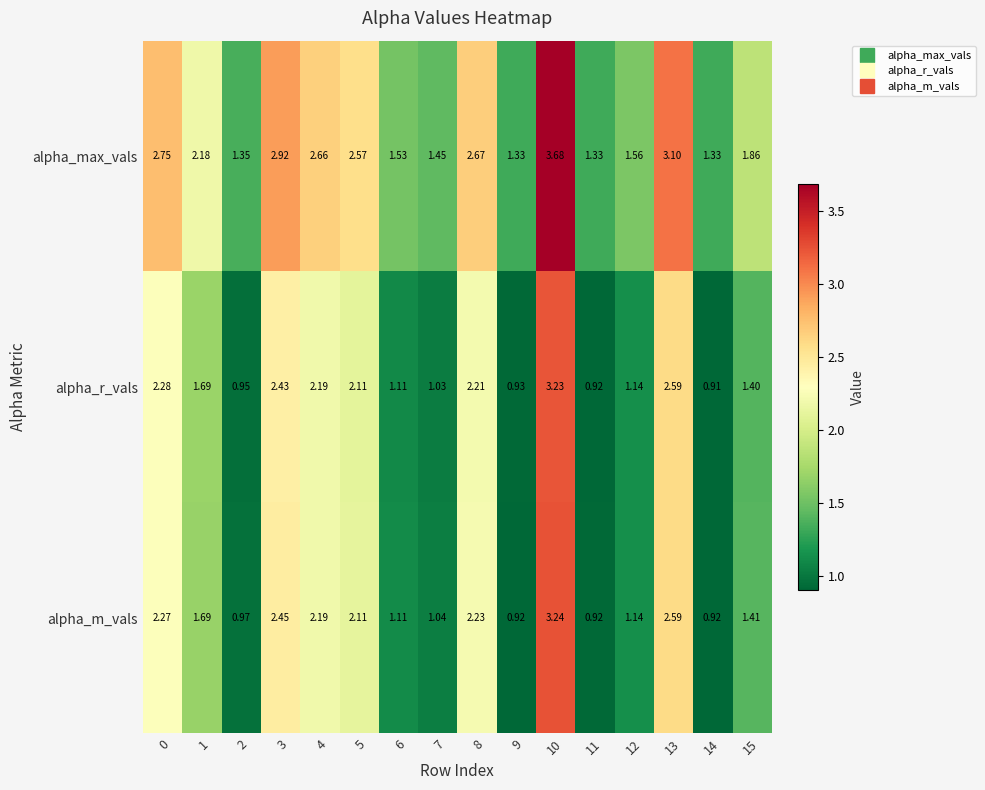

Is the value of alpha_max_vals at 14 greater than the value of alpha_m_vals at 14?

Yes